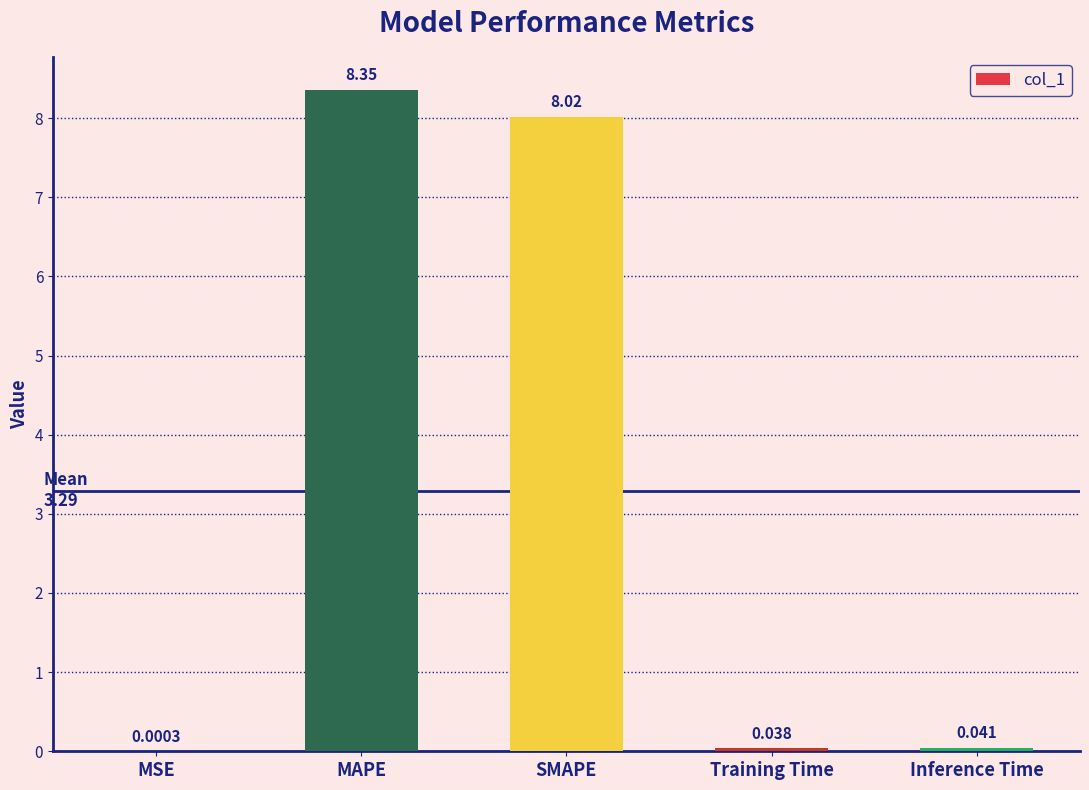

Between Training Time and MSE, which is larger?

Training Time